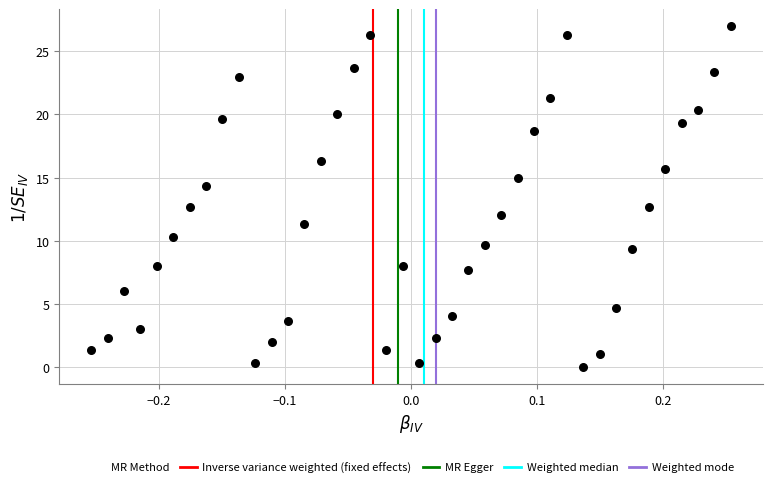

What is the range of X values (max minus min)?

0.5